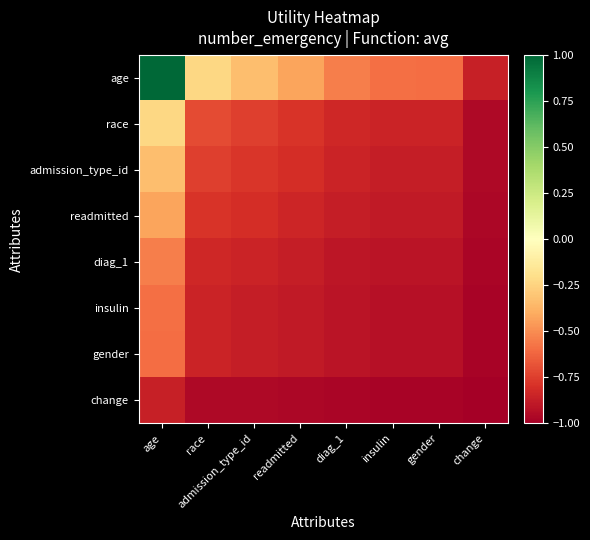

Which category has the highest value across all series?

age